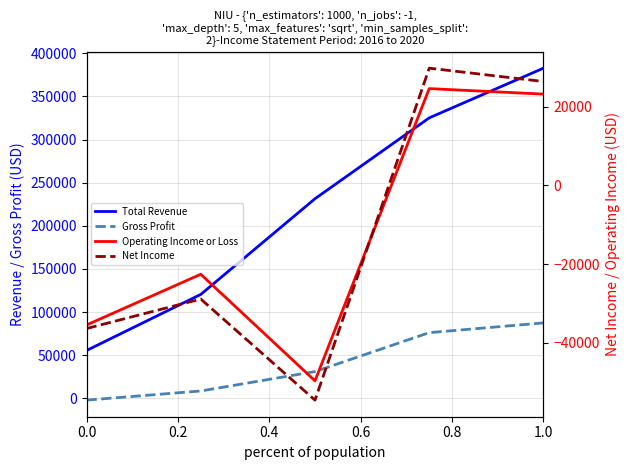

What is the difference between the maximum and minimum values in the Net Income series?

84400